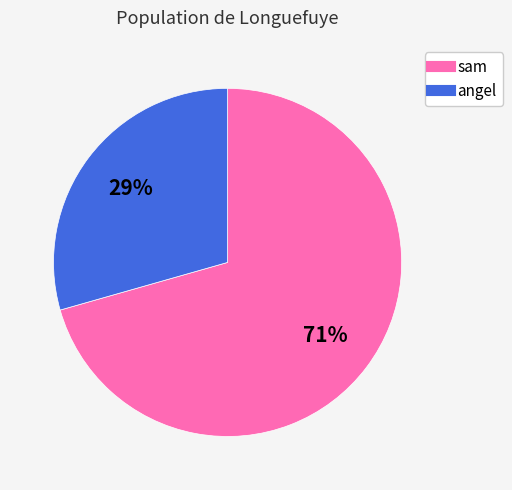

Which slice is the largest?

sam